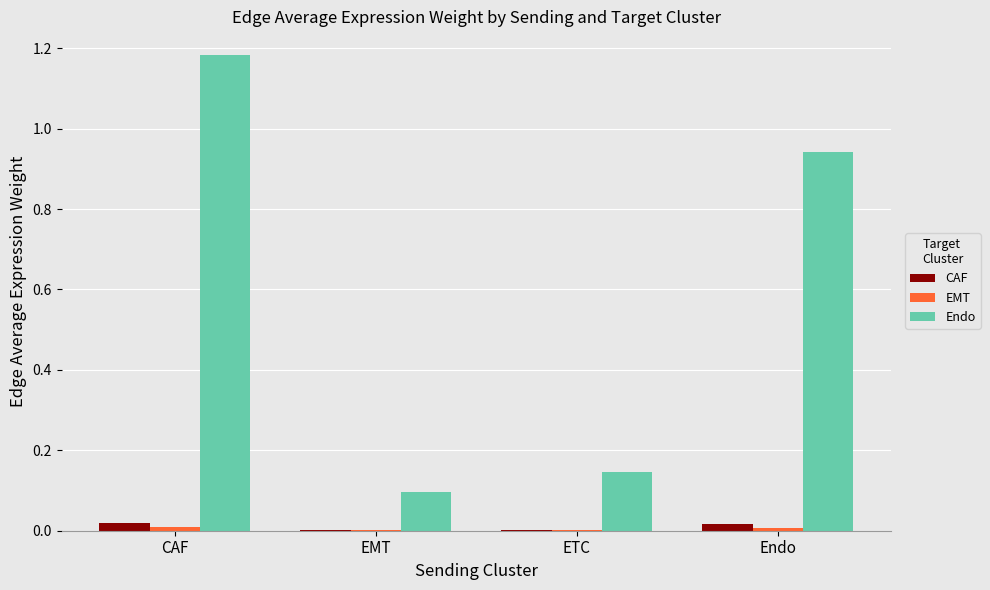

Which series has the largest total across all categories?

Endo